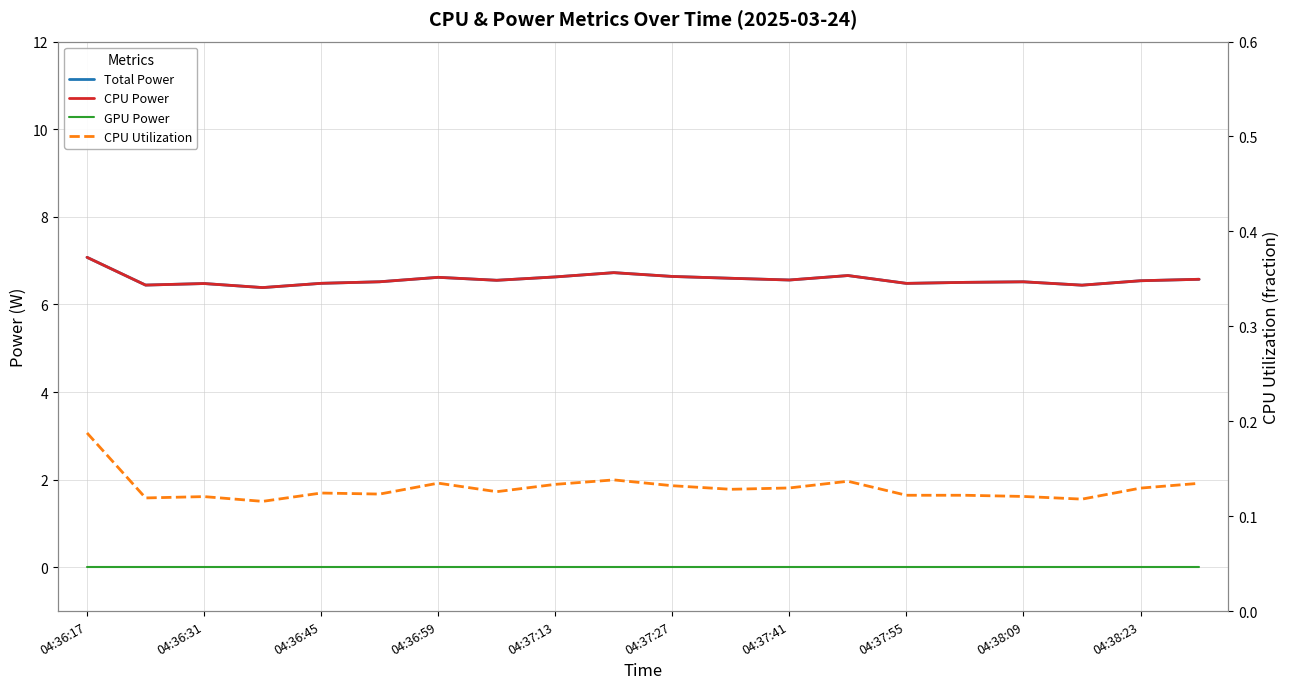

True or false: CPU Power and CPU Utilization cross at least once.

False